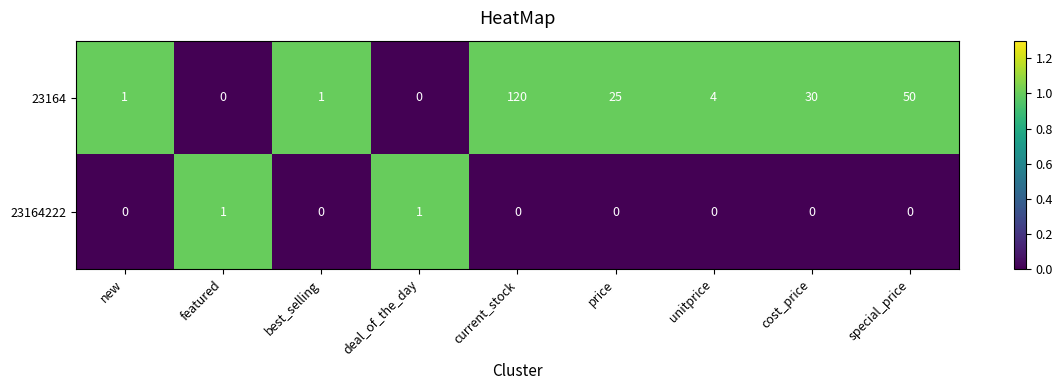

What is the total value across all series at unitprice?

4